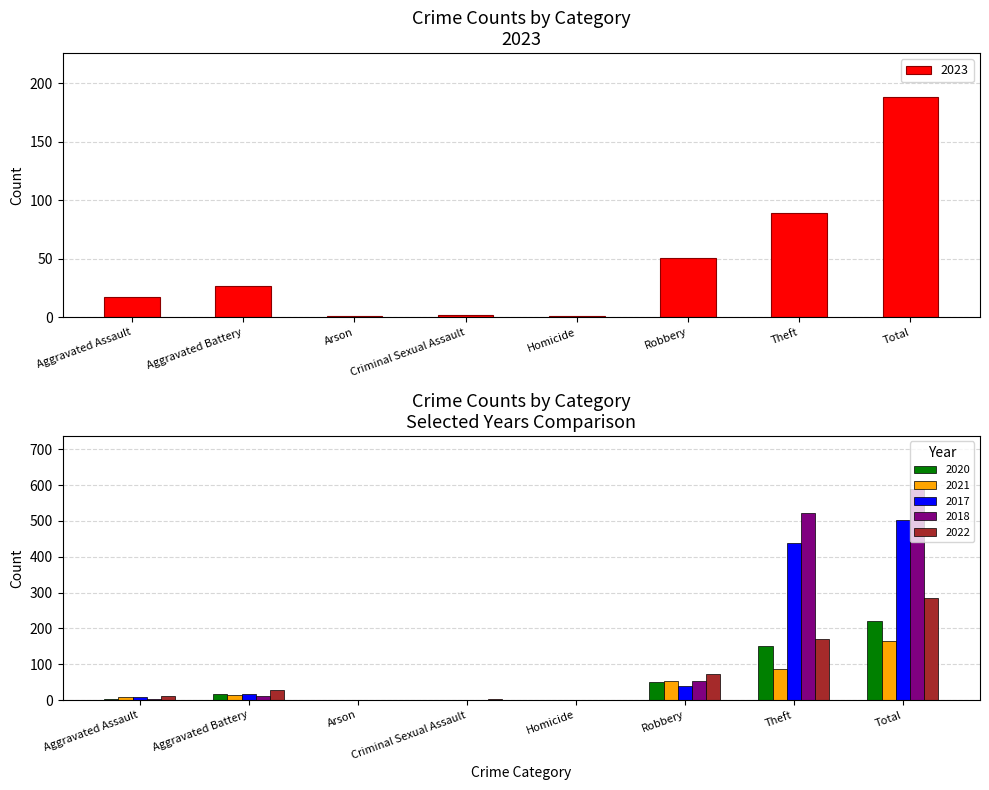

Between Aggravated Assault and Robbery, which series saw the biggest shift?

2022